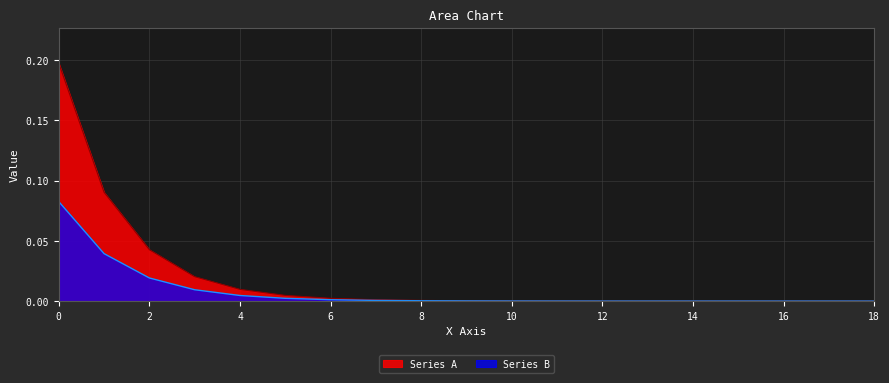

Does the chart have visible grid lines?

Yes